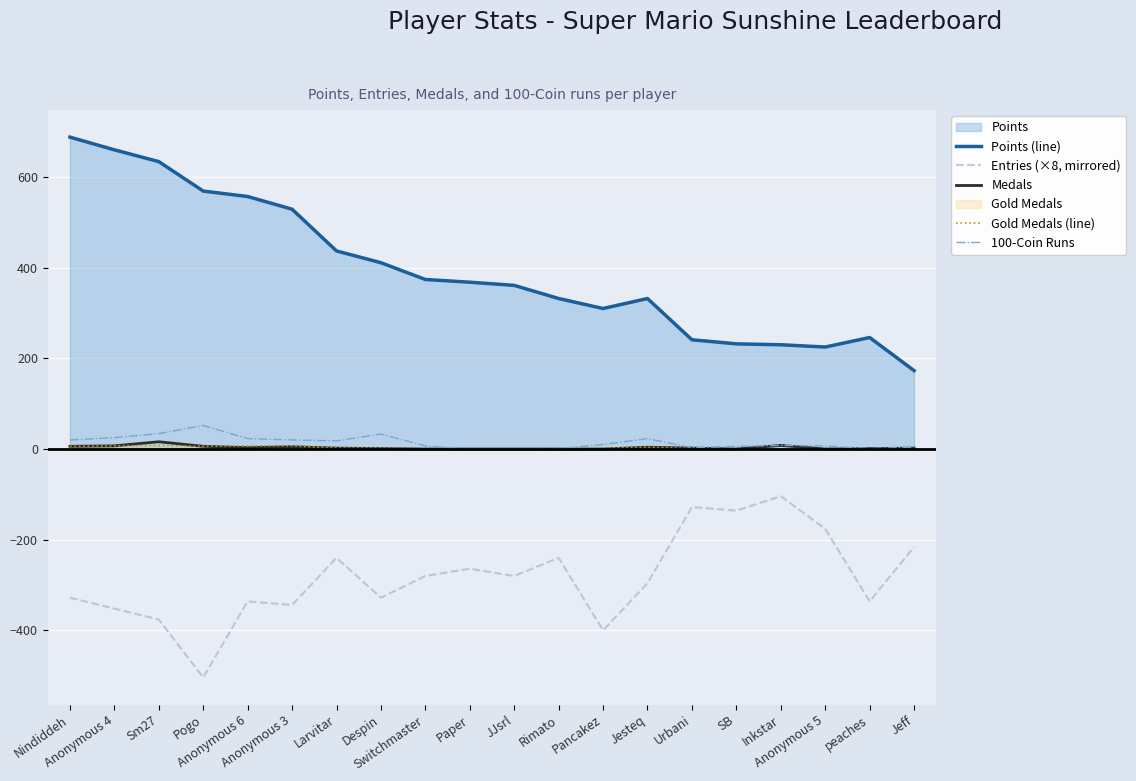

What is the sum of all Gold Medals (line) values?

53